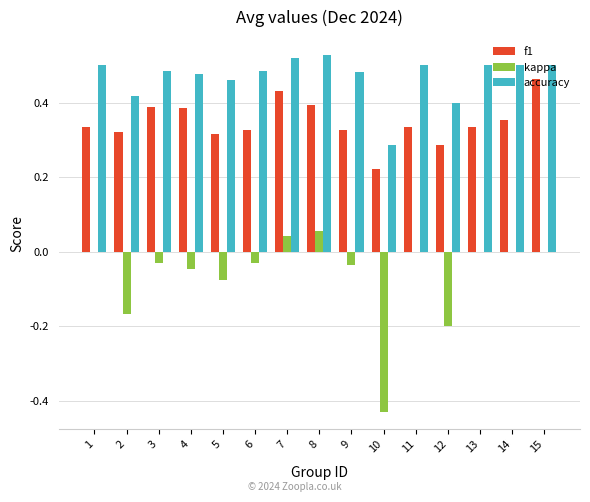

What is the total value across all series at 11?

0.8